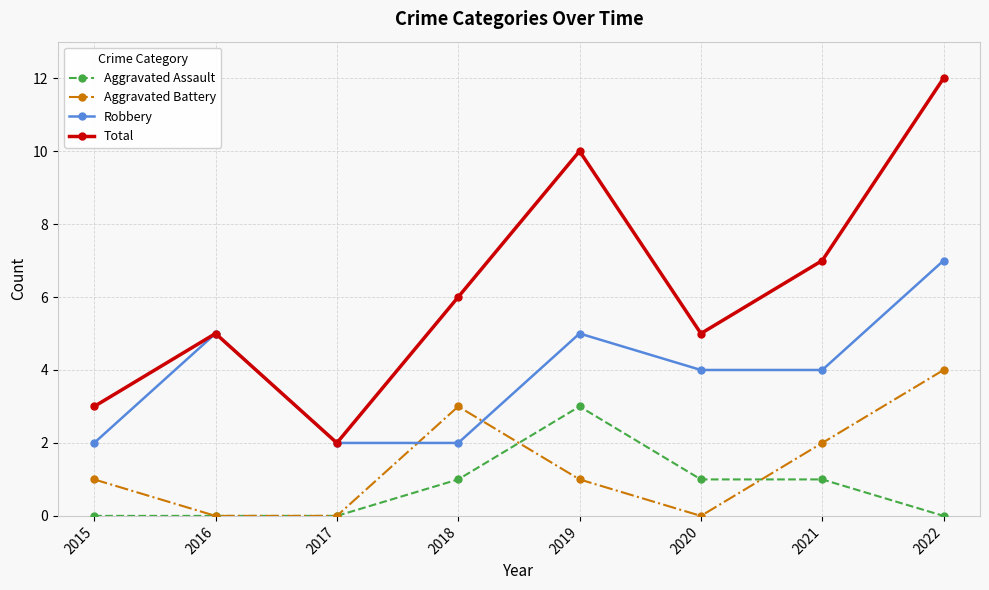

How many series are shown in this chart?

4